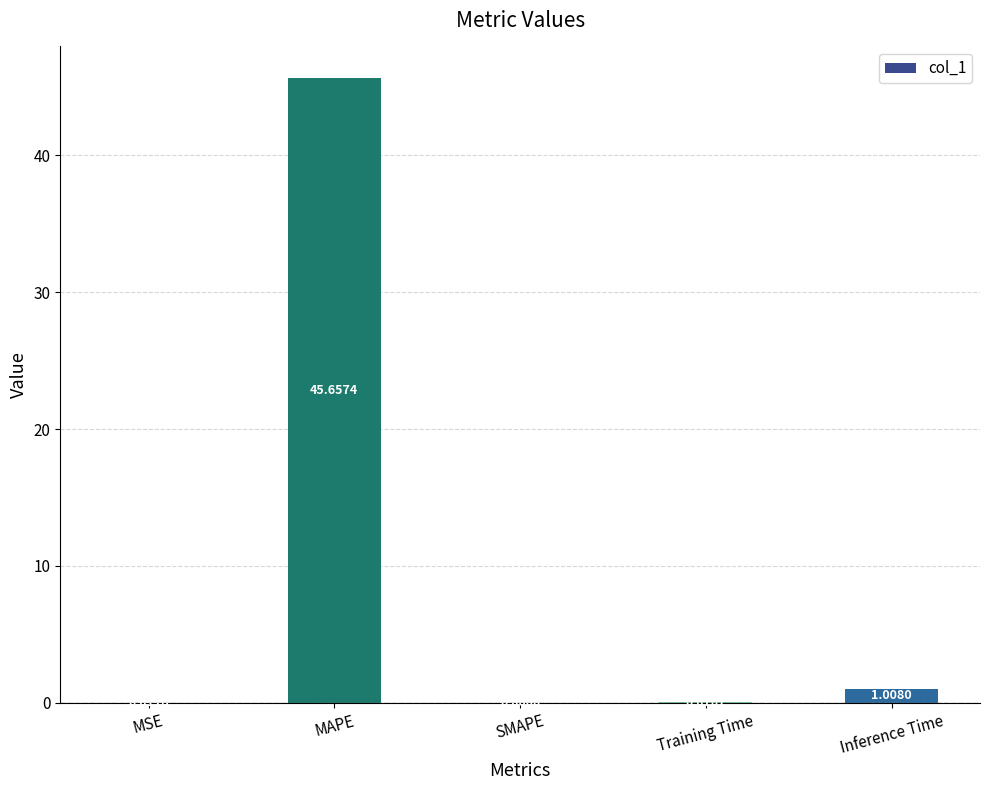

At which category does the chart reach its peak across all series?

MAPE